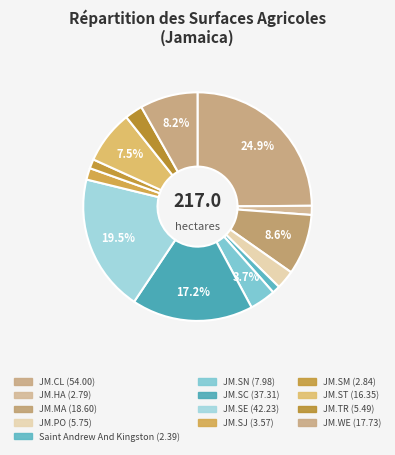

Count the number of slices in the pie.

13